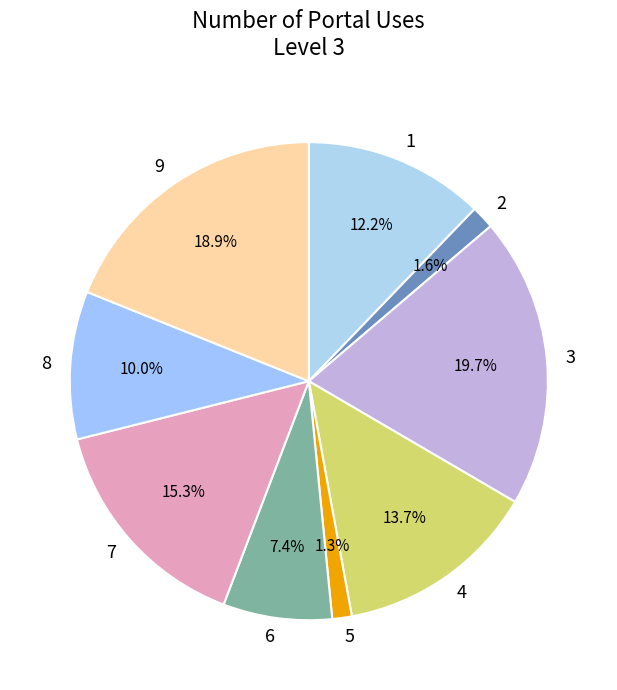

Is 7 the majority of the pie?

No